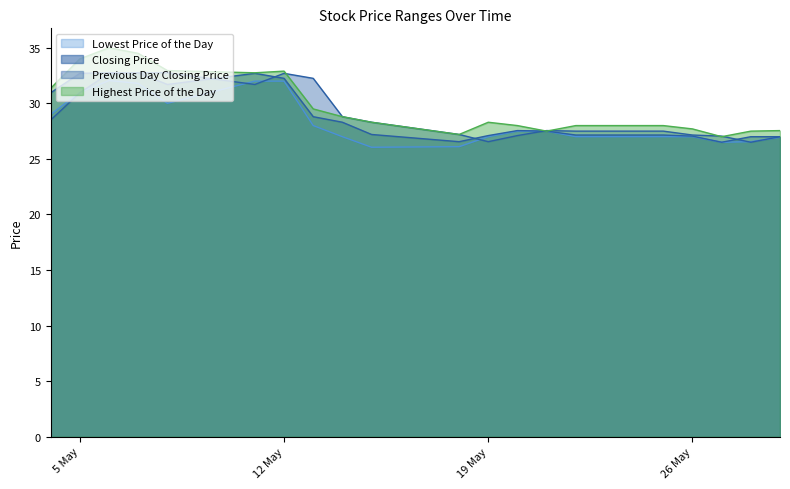

How many interior local peaks does the Lowest Price of the Day series have?

1